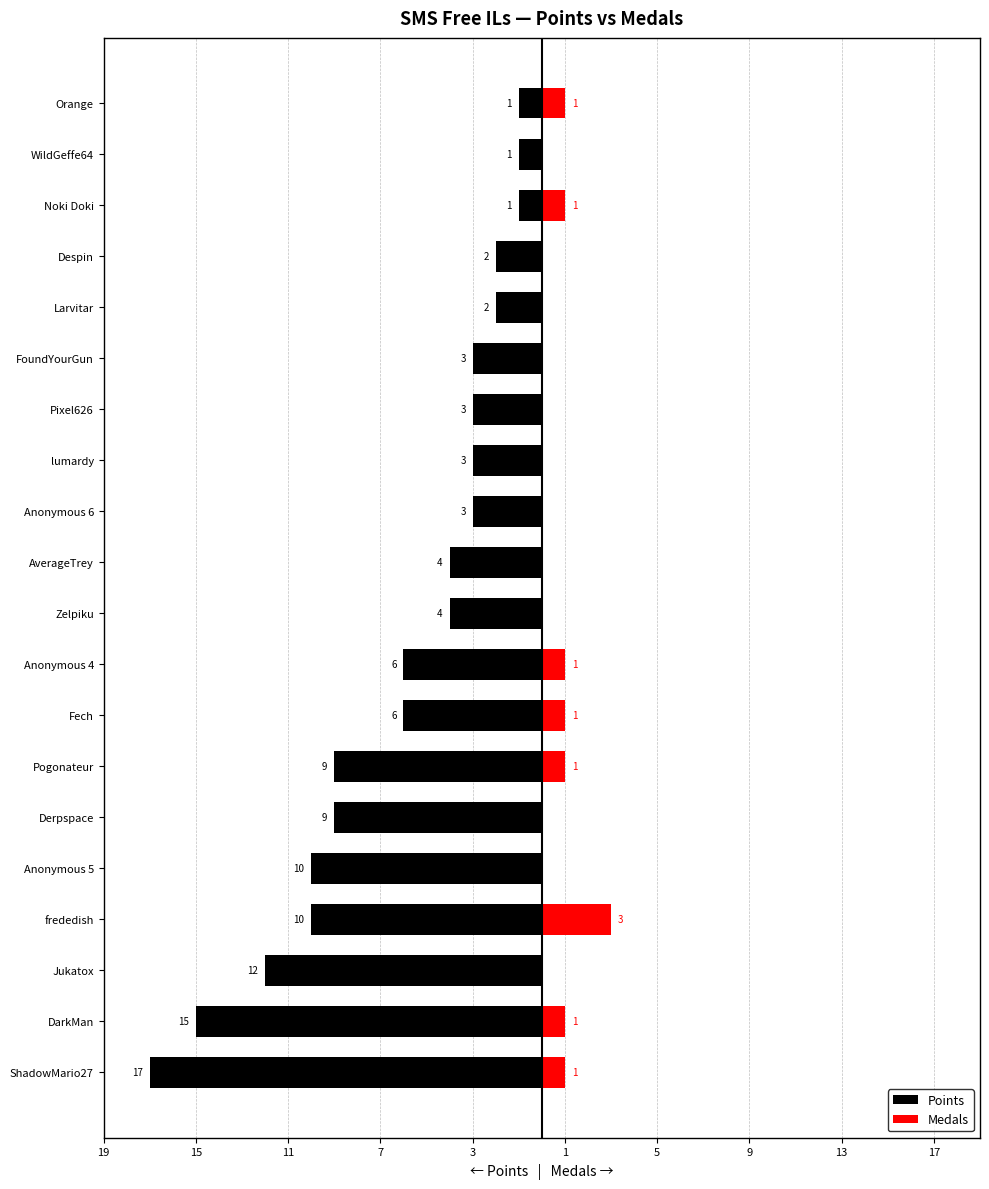

How many bars are there in total?

40